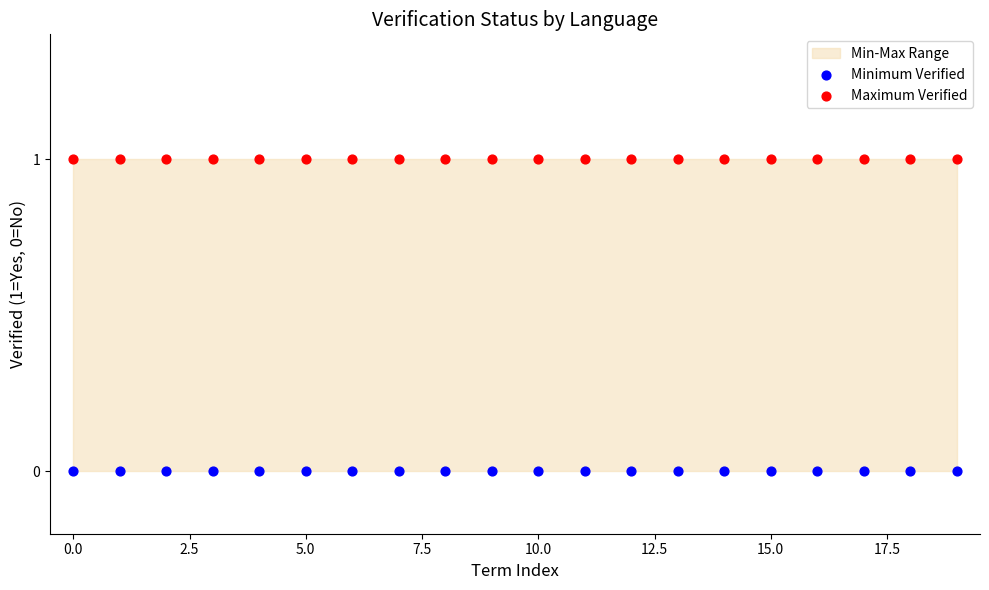

Which series reaches the maximum Y coordinate?

Maximum Verified